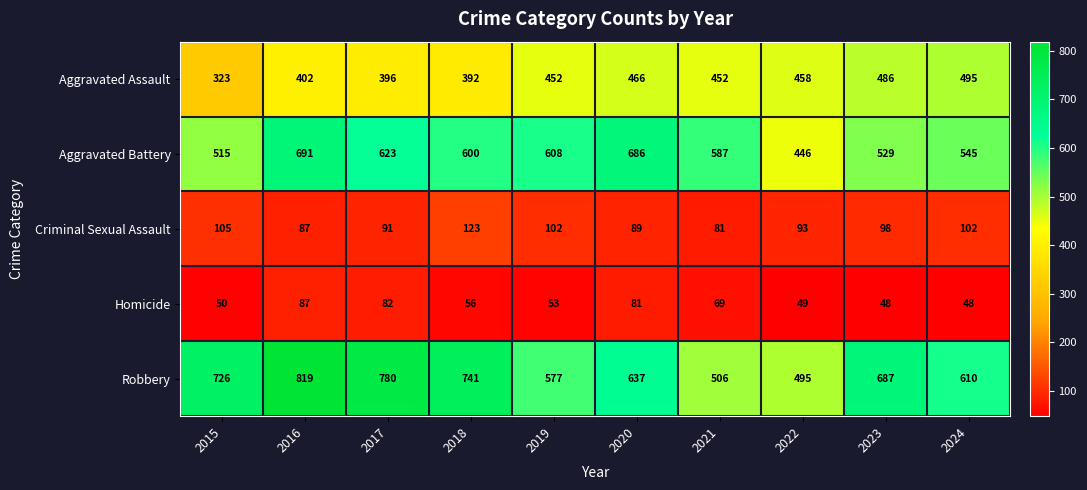

What is the total value across all series at 2024?

1800